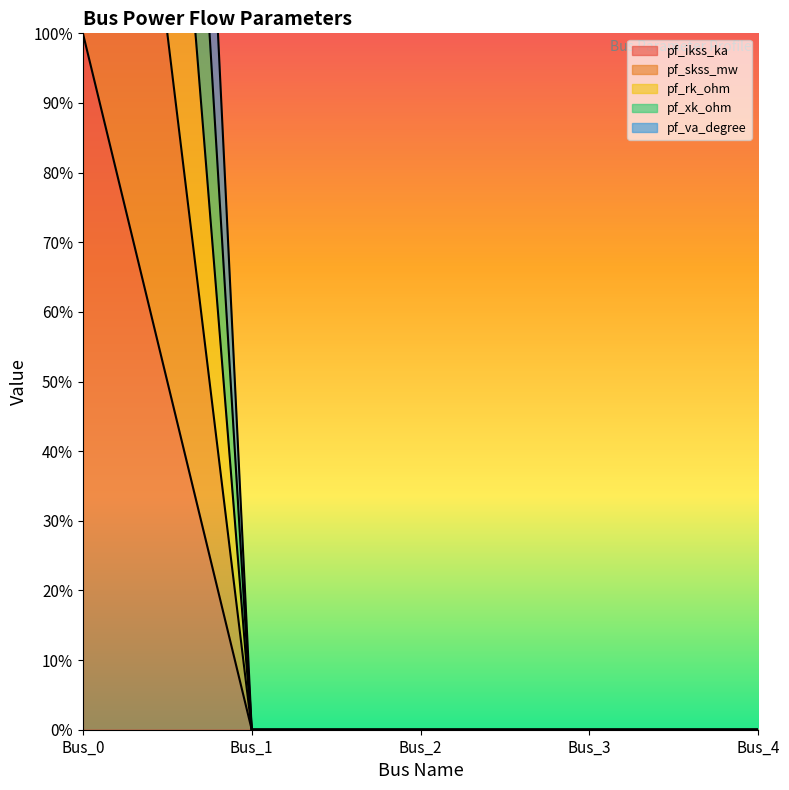

Where is pf_rk_ohm nearest to the value 150?

Bus_0